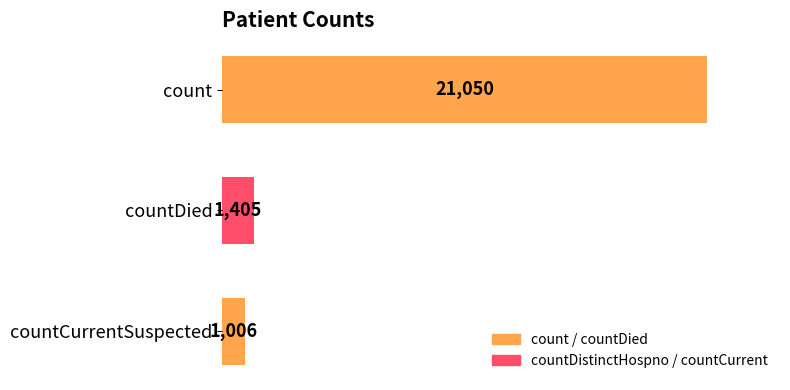

What is the average value?

7820